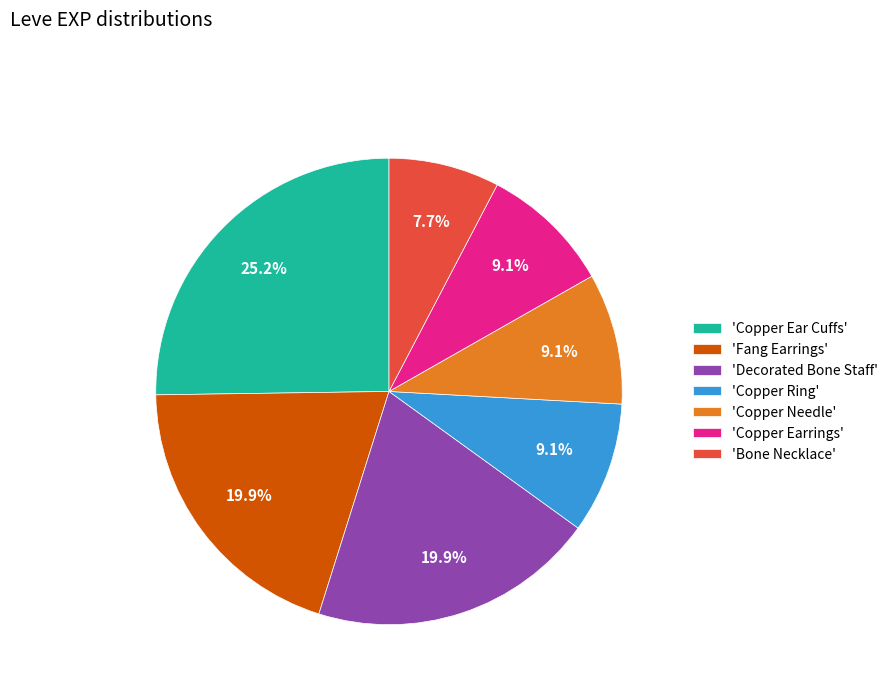

Does any single category account for the majority?

No